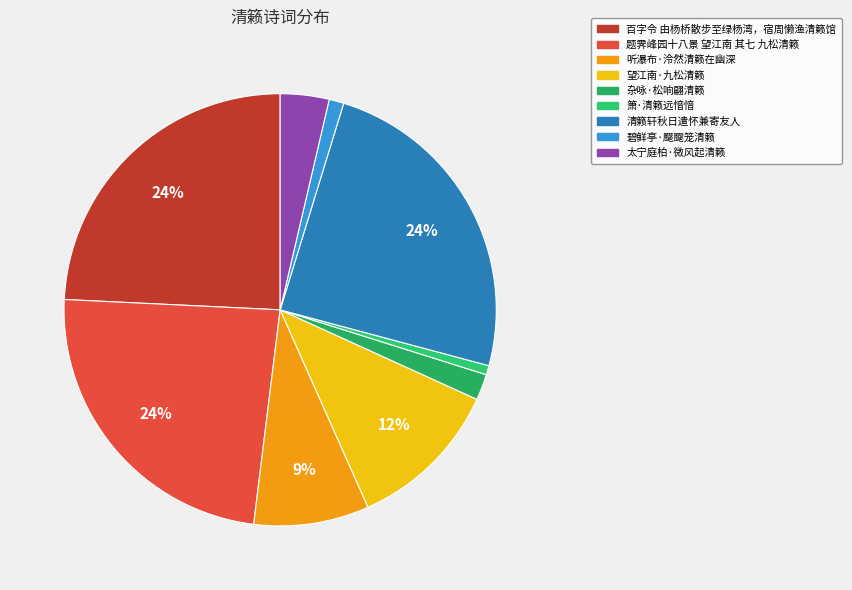

What is the smallest slice in the pie chart?

箫·清籁远愔愔